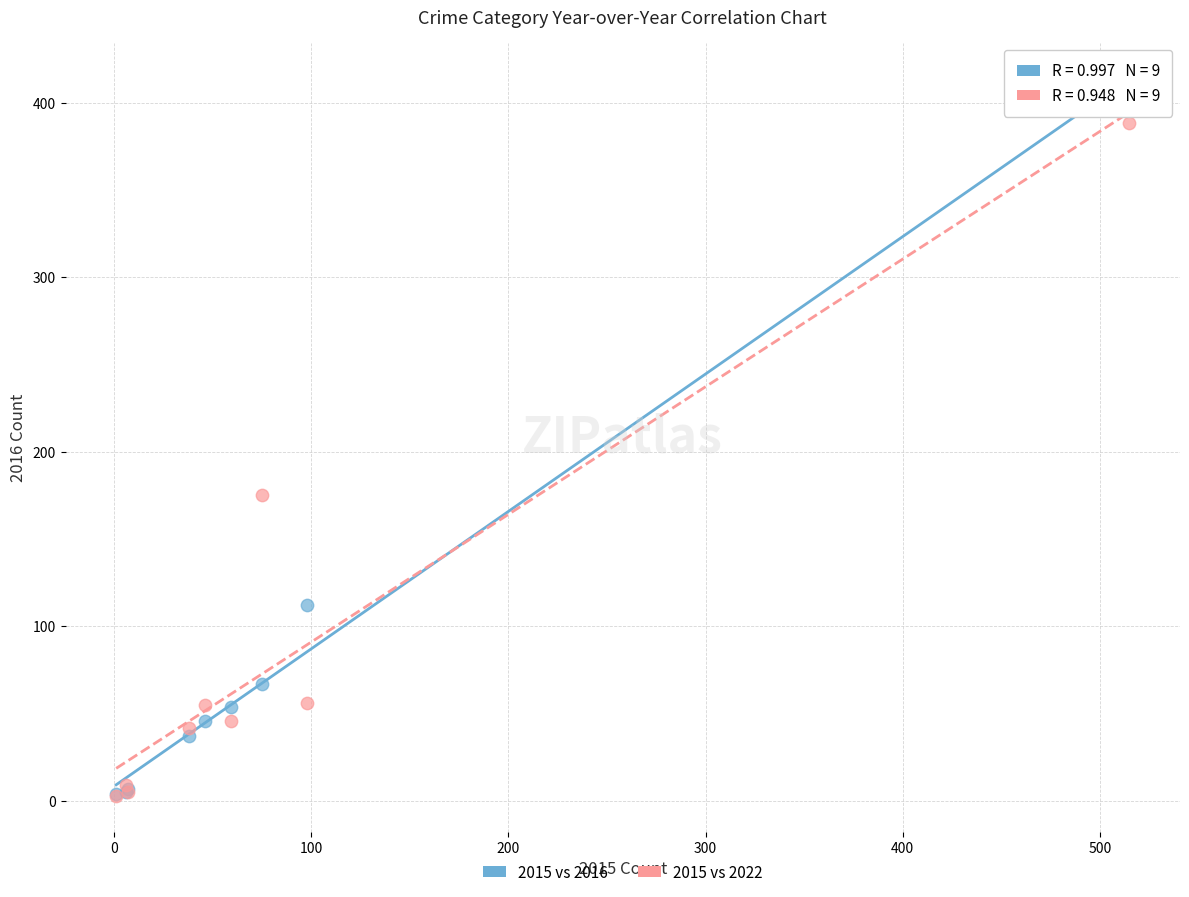

In the 2015 vs 2022 series, what Y value is closest to 195?

175